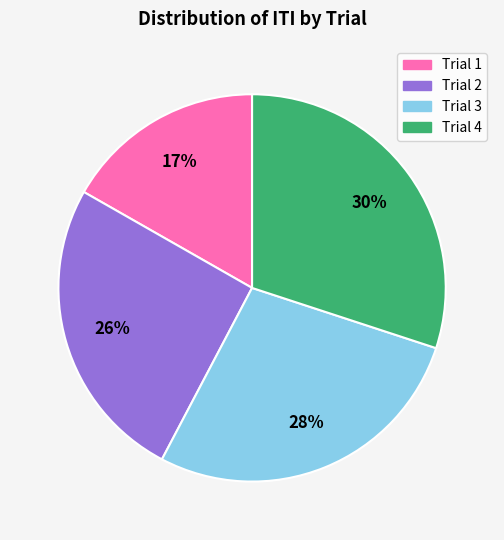

Approximately how many times larger is the value at Trial 3 compared to Trial 2?

1.1